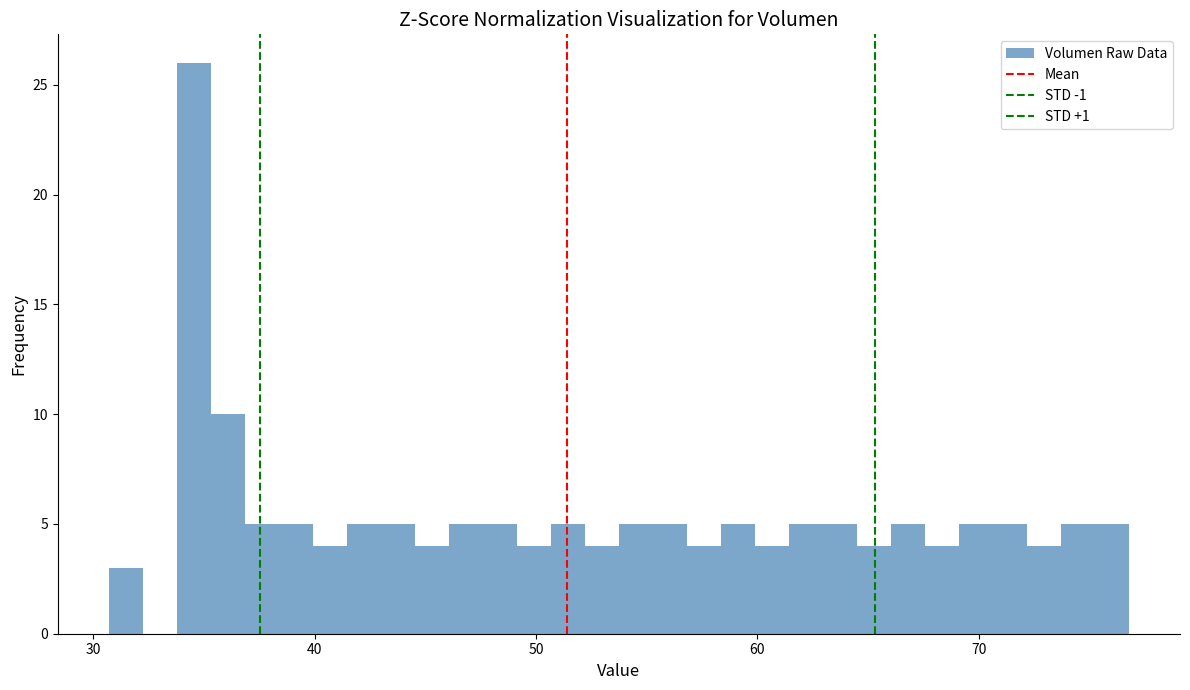

Read against the x-axis, roughly where is the centre of the tallest bar?

35